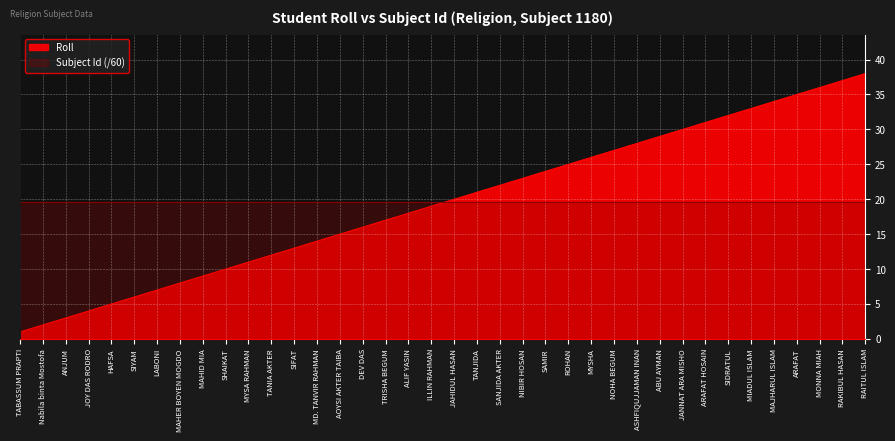

Which has a higher value, AOYSI AKTER TAIBA or TRISHA BEGUM?

TRISHA BEGUM